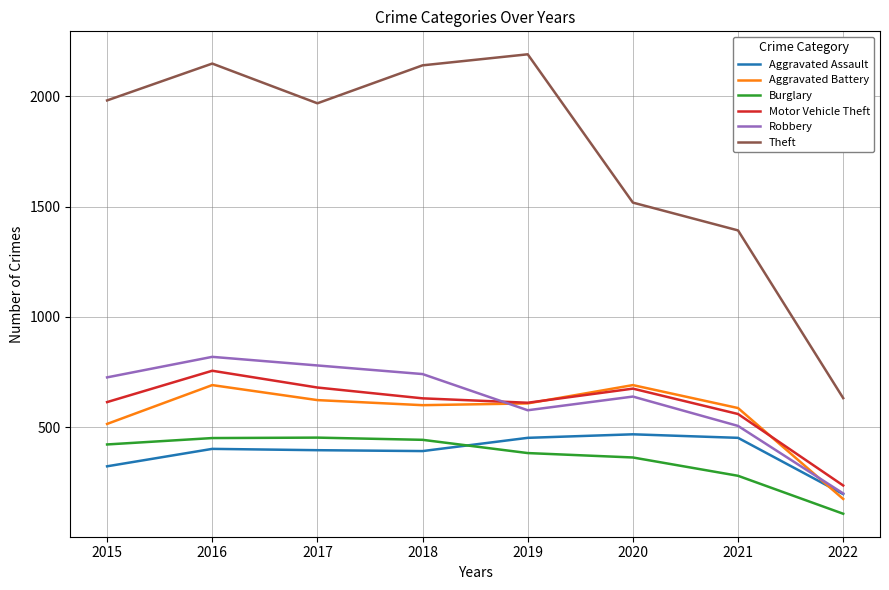

How many lines are shown in the chart?

6